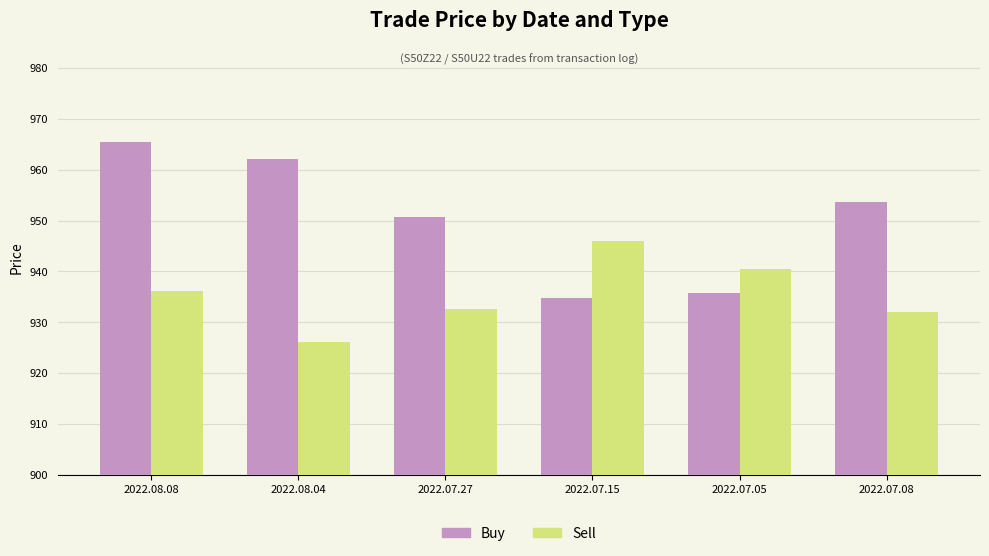

How many groups of bars are there?

6